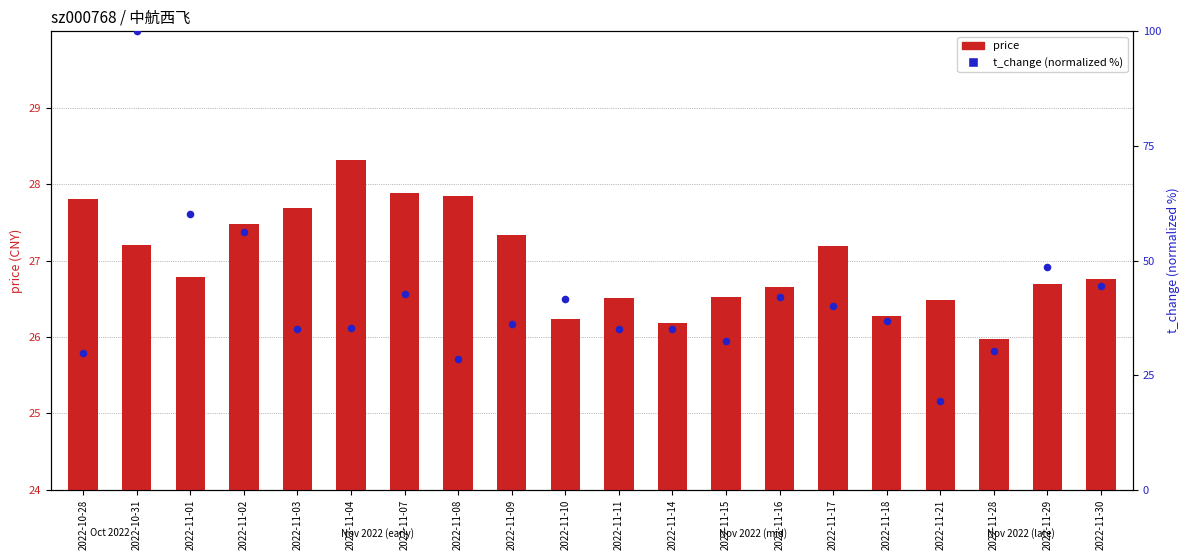

Is the value of price at 2022-11-18 greater than the value of t_change (normalized %) at 2022-10-28?

No